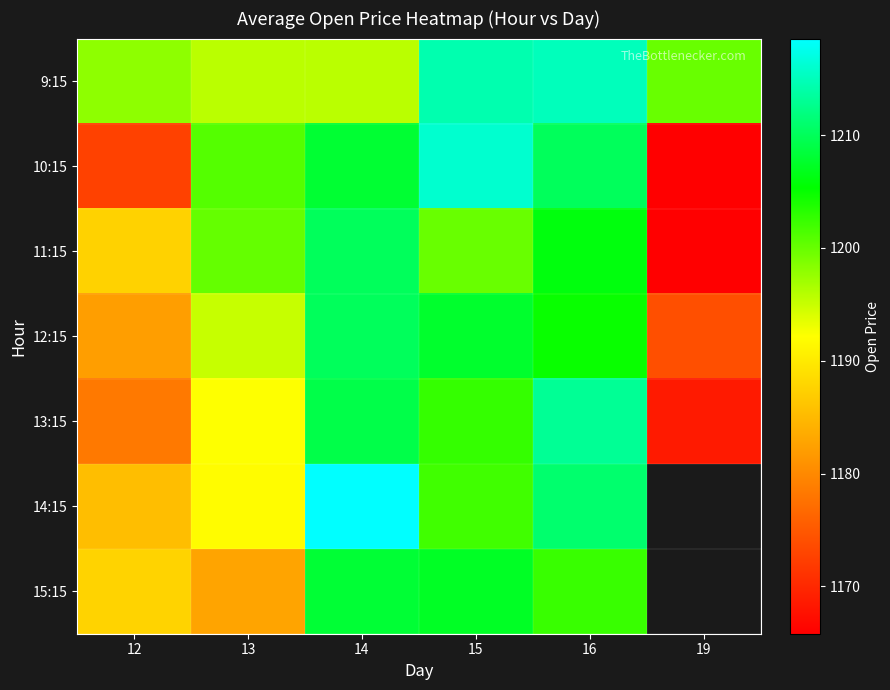

What is the minimum value for 15:15?

1182.9